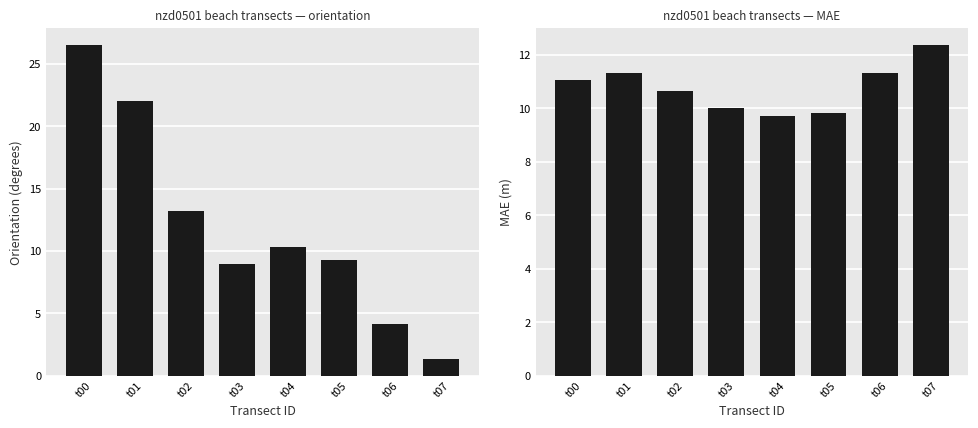

The mae series shows 12.4 at t07. True or false?

True